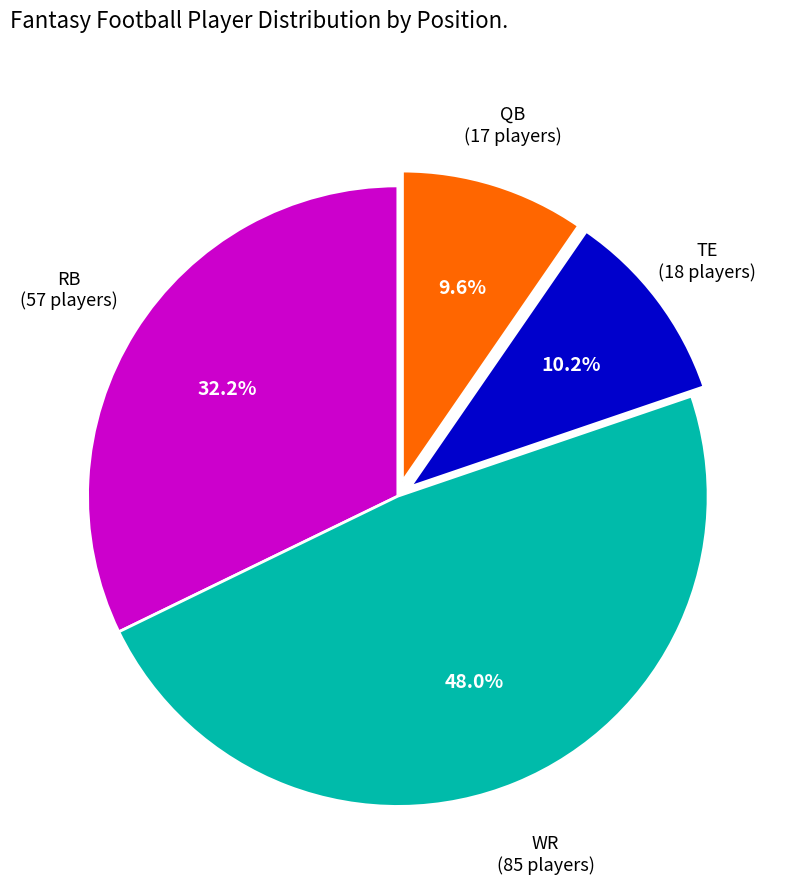

Does any single category account for the majority?

No